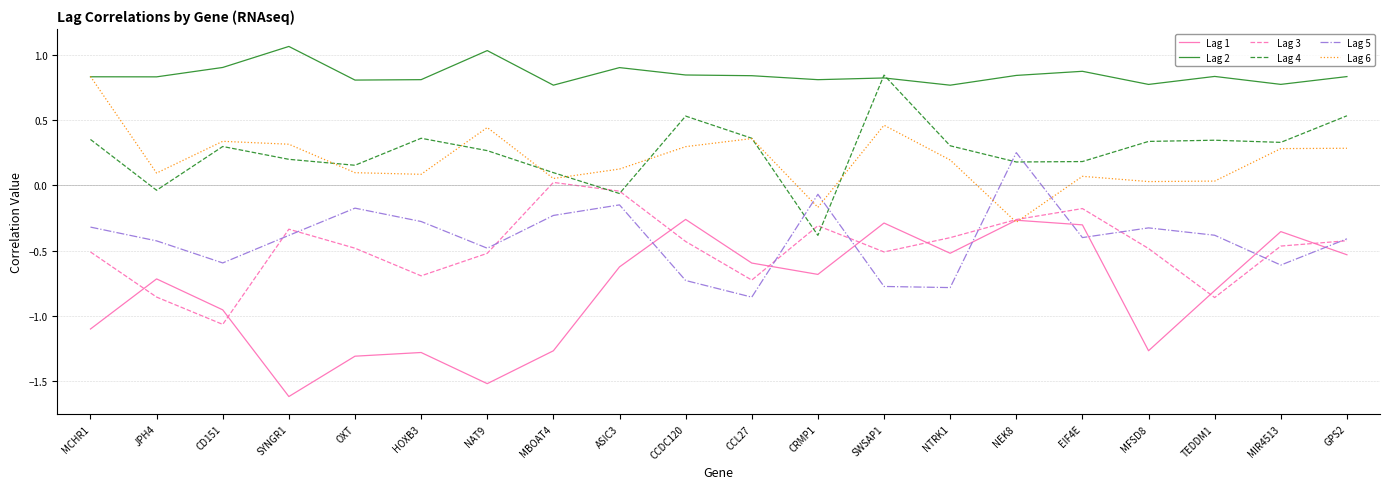

True or false: Lag 2 and Lag 5 intersect in this chart.

False